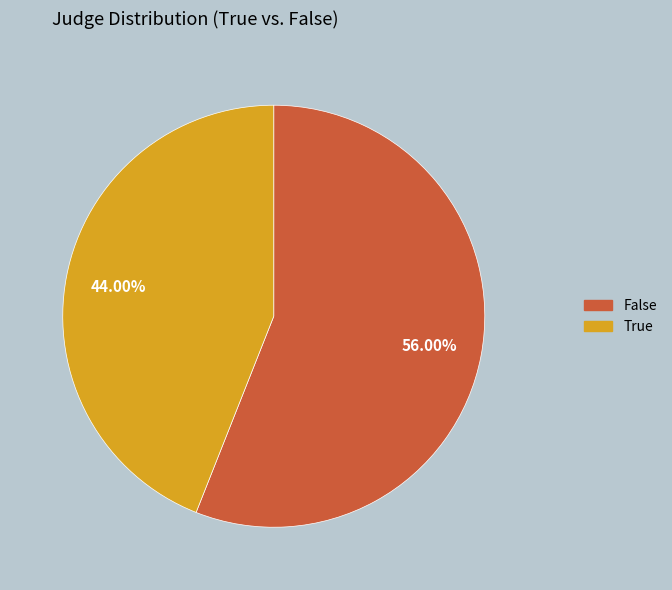

Does any single category account for the majority?

Yes